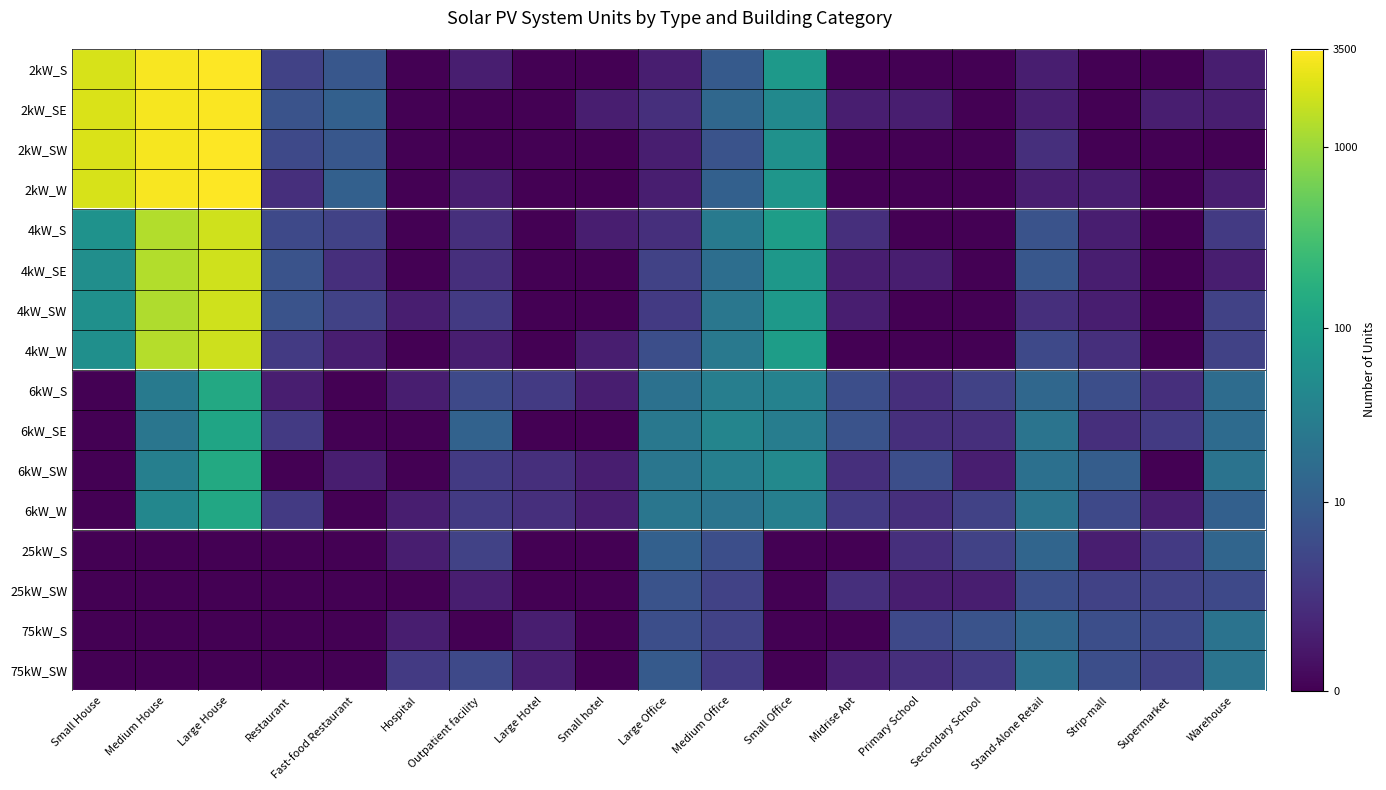

Reading left to right, transcribe all the data shown in this chart.

2kW_S: Small House=7.7	Medium House=8.1	Large House=8.1	Restaurant=1.6	Fast-food Restaurant=2.2	Hospital=0.0	Outpatient facility=0.7	Large Hotel=0.0	Small hotel=0.0	Large Office=0.7	Medium Office=2.3	Small Office=4.4	Midrise Apt=0.0	Primary School=0.0	Secondary School=0.0	Stand-Alone Retail=0.7	Strip-mall=0.0	Supermarket=0.0	Warehouse=0.7
2kW_SE: Small House=7.7	Medium House=8.0	Large House=8.1	Restaurant=2.1	Fast-food Restaurant=2.5	Hospital=0.0	Outpatient facility=0.0	Large Hotel=0.0	Small hotel=0.7	Large Office=1.1	Medium Office=2.7	Small Office=3.9	Midrise Apt=0.7	Primary School=0.7	Secondary School=0.0	Stand-Alone Retail=0.7	Strip-mall=0.0	Supermarket=0.7	Warehouse=0.7
2kW_SW: Small House=7.7	Medium House=8.0	Large House=8.1	Restaurant=1.8	Fast-food Restaurant=2.2	Hospital=0.0	Outpatient facility=0.0	Large Hotel=0.0	Small hotel=0.0	Large Office=0.7	Medium Office=2.1	Small Office=4.1	Midrise Apt=0.0	Primary School=0.0	Secondary School=0.0	Stand-Alone Retail=1.1	Strip-mall=0.0	Supermarket=0.0	Warehouse=0.0
2kW_W: Small House=7.7	Medium House=8.0	Large House=8.1	Restaurant=1.1	Fast-food Restaurant=2.5	Hospital=0.0	Outpatient facility=0.7	Large Hotel=0.0	Small hotel=0.0	Large Office=0.7	Medium Office=2.5	Small Office=4.3	Midrise Apt=0.0	Primary School=0.0	Secondary School=0.0	Stand-Alone Retail=0.7	Strip-mall=0.7	Supermarket=0.0	Warehouse=0.7
4kW_S: Small House=4.2	Medium House=7.2	Large House=7.5	Restaurant=1.8	Fast-food Restaurant=1.6	Hospital=0.0	Outpatient facility=1.1	Large Hotel=0.0	Small hotel=0.7	Large Office=1.1	Medium Office=3.4	Small Office=4.5	Midrise Apt=1.1	Primary School=0.0	Secondary School=0.0	Stand-Alone Retail=2.1	Strip-mall=0.7	Supermarket=0.0	Warehouse=1.4
4kW_SE: Small House=4.0	Medium House=7.2	Large House=7.5	Restaurant=2.1	Fast-food Restaurant=1.1	Hospital=0.0	Outpatient facility=1.1	Large Hotel=0.0	Small hotel=0.0	Large Office=1.6	Medium Office=2.9	Small Office=4.3	Midrise Apt=0.7	Primary School=0.7	Secondary School=0.0	Stand-Alone Retail=2.2	Strip-mall=0.7	Supermarket=0.0	Warehouse=0.7
4kW_SW: Small House=4.1	Medium House=7.2	Large House=7.6	Restaurant=2.1	Fast-food Restaurant=1.6	Hospital=0.7	Outpatient facility=1.4	Large Hotel=0.0	Small hotel=0.0	Large Office=1.4	Medium Office=3.2	Small Office=4.4	Midrise Apt=0.7	Primary School=0.0	Secondary School=0.0	Stand-Alone Retail=1.1	Strip-mall=0.7	Supermarket=0.0	Warehouse=1.6
4kW_W: Small House=4.0	Medium House=7.2	Large House=7.5	Restaurant=1.4	Fast-food Restaurant=0.7	Hospital=0.0	Outpatient facility=0.7	Large Hotel=0.0	Small hotel=0.7	Large Office=1.9	Medium Office=3.3	Small Office=4.5	Midrise Apt=0.0	Primary School=0.0	Secondary School=0.0	Stand-Alone Retail=1.8	Strip-mall=1.1	Supermarket=0.0	Warehouse=1.6
6kW_S: Small House=0.0	Medium House=3.3	Large House=4.9	Restaurant=0.7	Fast-food Restaurant=0.0	Hospital=0.7	Outpatient facility=1.8	Large Hotel=1.4	Small hotel=0.7	Large Office=3.0	Medium Office=3.5	Small Office=3.6	Midrise Apt=1.9	Primary School=1.1	Secondary School=1.6	Stand-Alone Retail=2.7	Strip-mall=1.9	Supermarket=1.1	Warehouse=2.9
6kW_SE: Small House=0.0	Medium House=3.2	Large House=4.8	Restaurant=1.4	Fast-food Restaurant=0.0	Hospital=0.0	Outpatient facility=2.6	Large Hotel=0.0	Small hotel=0.0	Large Office=3.3	Medium Office=3.7	Small Office=3.4	Midrise Apt=2.1	Primary School=1.1	Secondary School=1.1	Stand-Alone Retail=3.1	Strip-mall=1.1	Supermarket=1.4	Warehouse=2.8
6kW_SW: Small House=0.0	Medium House=3.5	Large House=4.9	Restaurant=0.0	Fast-food Restaurant=0.7	Hospital=0.0	Outpatient facility=1.4	Large Hotel=1.1	Small hotel=0.7	Large Office=3.2	Medium Office=3.5	Small Office=3.8	Midrise Apt=1.1	Primary School=1.9	Secondary School=0.7	Stand-Alone Retail=3.0	Strip-mall=2.4	Supermarket=0.0	Warehouse=3.1
6kW_W: Small House=0.0	Medium House=3.8	Large House=4.9	Restaurant=1.4	Fast-food Restaurant=0.0	Hospital=0.7	Outpatient facility=1.4	Large Hotel=1.1	Small hotel=0.7	Large Office=3.2	Medium Office=3.1	Small Office=3.5	Midrise Apt=1.4	Primary School=1.1	Secondary School=1.6	Stand-Alone Retail=3.1	Strip-mall=1.8	Supermarket=0.7	Warehouse=2.5
25kW_S: Small House=0.0	Medium House=0.0	Large House=0.0	Restaurant=0.0	Fast-food Restaurant=0.0	Hospital=0.7	Outpatient facility=1.6	Large Hotel=0.0	Small hotel=0.0	Large Office=2.5	Medium Office=1.9	Small Office=0.0	Midrise Apt=0.0	Primary School=1.1	Secondary School=1.6	Stand-Alone Retail=2.6	Strip-mall=0.7	Supermarket=1.4	Warehouse=2.6
25kW_SW: Small House=0.0	Medium House=0.0	Large House=0.0	Restaurant=0.0	Fast-food Restaurant=0.0	Hospital=0.0	Outpatient facility=0.7	Large Hotel=0.0	Small hotel=0.0	Large Office=2.1	Medium Office=1.6	Small Office=0.0	Midrise Apt=1.1	Primary School=0.7	Secondary School=0.7	Stand-Alone Retail=1.9	Strip-mall=1.6	Supermarket=1.6	Warehouse=1.8
75kW_S: Small House=0.0	Medium House=0.0	Large House=0.0	Restaurant=0.0	Fast-food Restaurant=0.0	Hospital=0.7	Outpatient facility=0.0	Large Hotel=0.7	Small hotel=0.0	Large Office=1.9	Medium Office=1.6	Small Office=0.0	Midrise Apt=0.0	Primary School=1.8	Secondary School=2.1	Stand-Alone Retail=2.7	Strip-mall=1.9	Supermarket=1.8	Warehouse=3.1
75kW_SW: Small House=0.0	Medium House=0.0	Large House=0.0	Restaurant=0.0	Fast-food Restaurant=0.0	Hospital=1.4	Outpatient facility=1.8	Large Hotel=0.7	Small hotel=0.0	Large Office=2.3	Medium Office=1.4	Small Office=0.0	Midrise Apt=0.7	Primary School=1.1	Secondary School=1.4	Stand-Alone Retail=3.0	Strip-mall=1.9	Supermarket=1.6	Warehouse=3.1